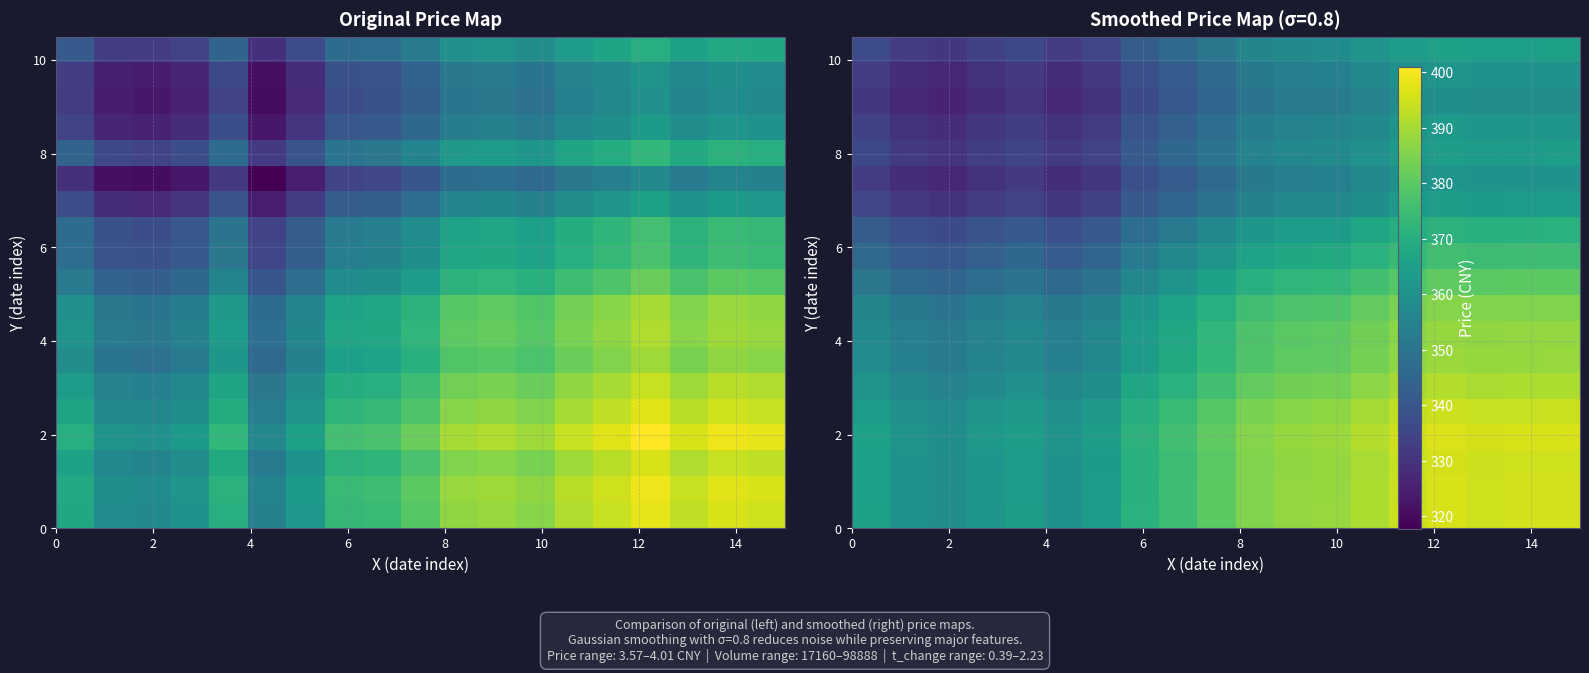

What is the maximum value shown in the chart?

396.5